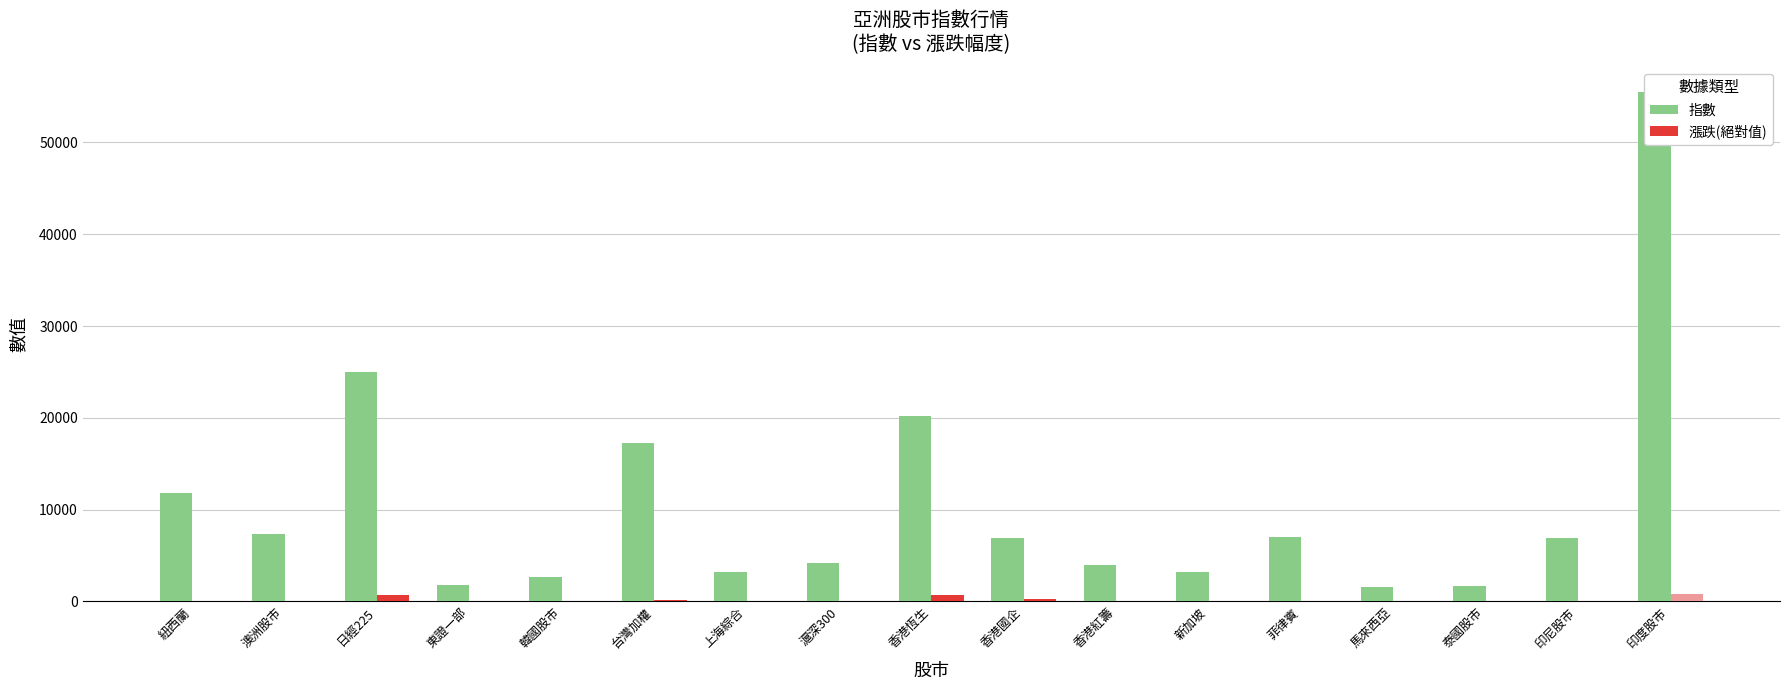

At which category is the sum across all series the highest?

印度股市